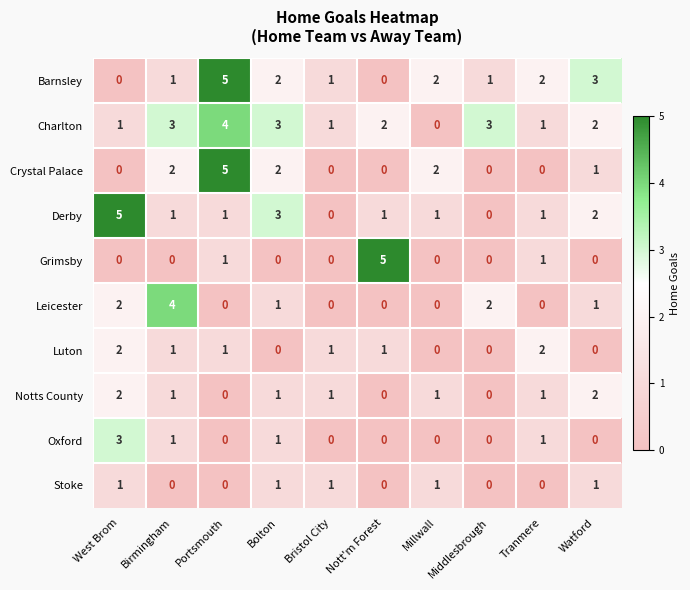

True or false: Luton has a value of 1 at Bolton.

False